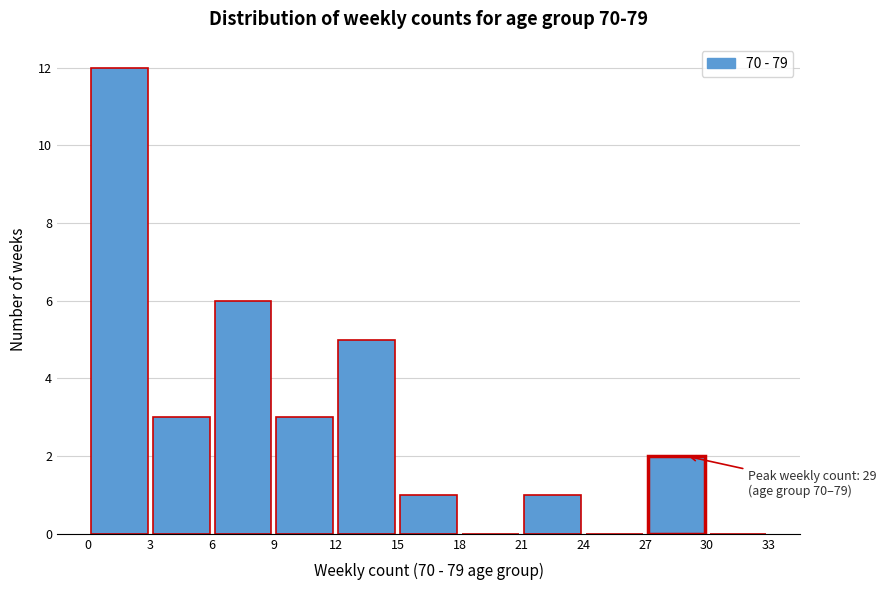

Which range on the x-axis has the tallest bar?

0 to 3